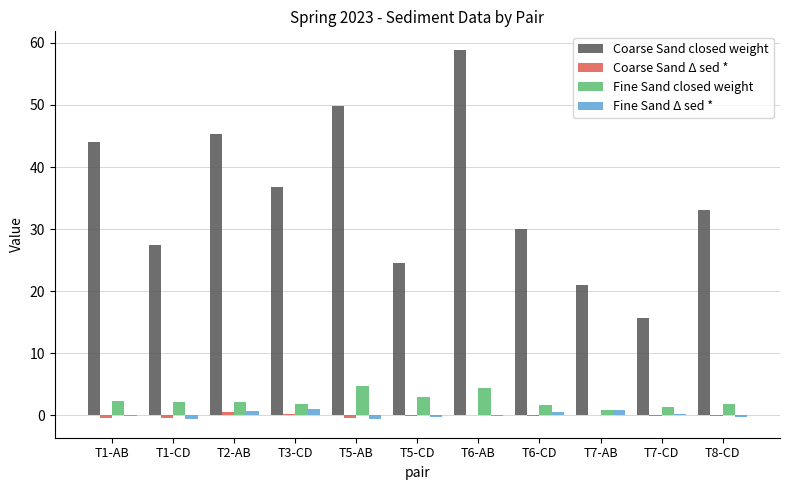

The value of Coarse Sand closed weight at T8-CD is 33.0. True or false?

True